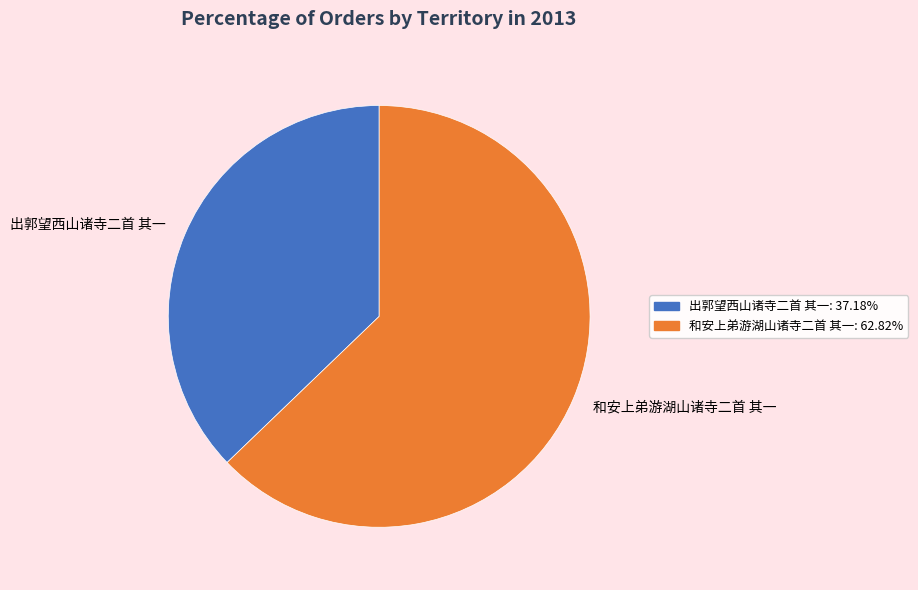

Approximately how many times larger is the value at 出郭望西山诸寺二首 其一: 37.18% compared to 和安上弟游湖山诸寺二首 其一: 62.82%?

0.6